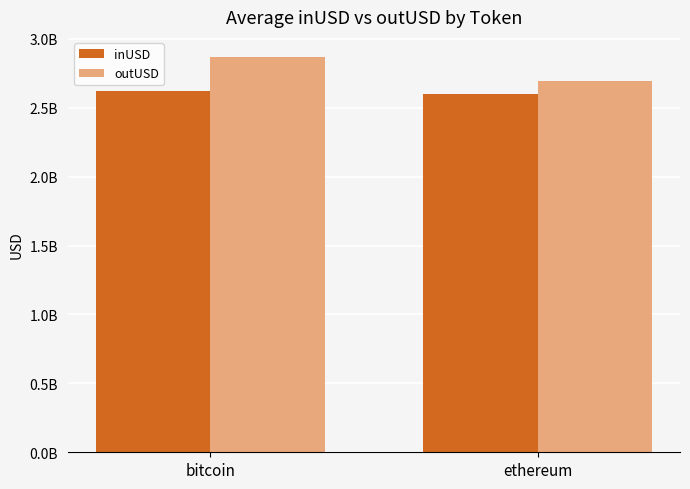

Which has a higher value, bitcoin or ethereum?

bitcoin